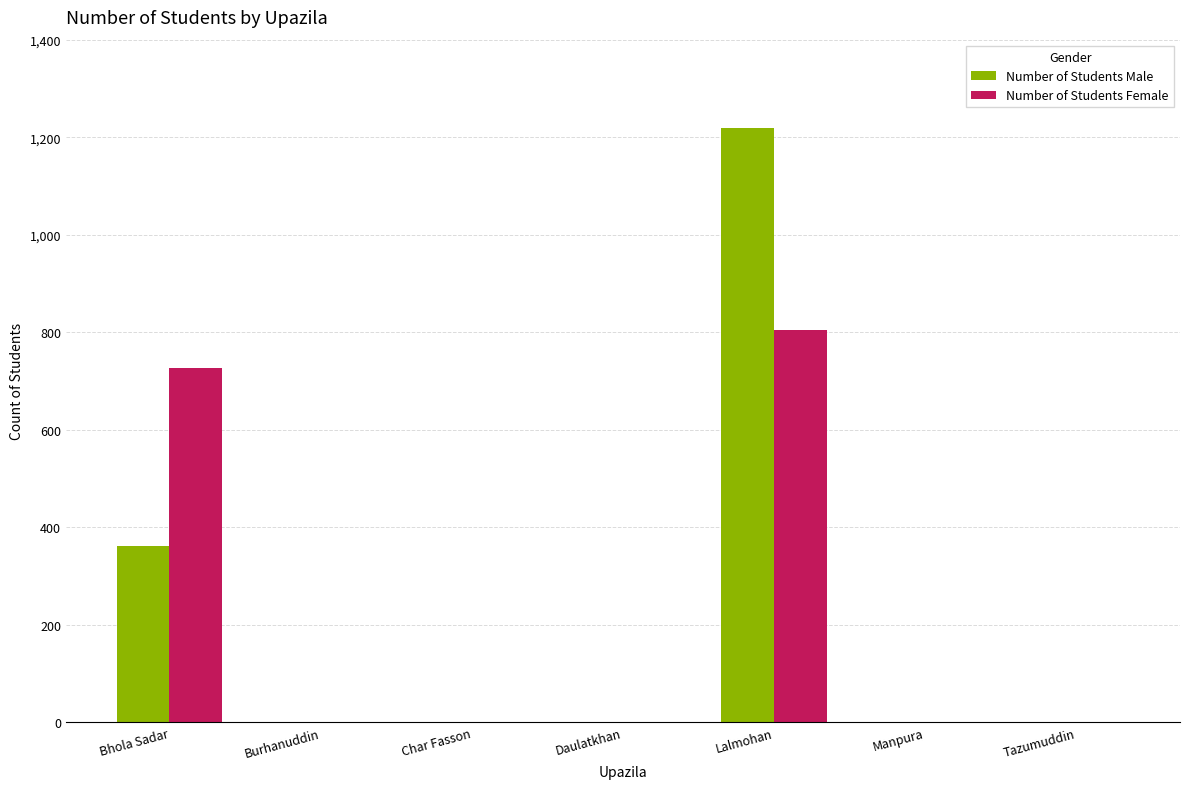

Reading right to left, transcribe all the data shown in this chart.

Number of Students Male: 0	0	1219	0	0	0	361
Number of Students Female: 0	0	805	0	0	0	726